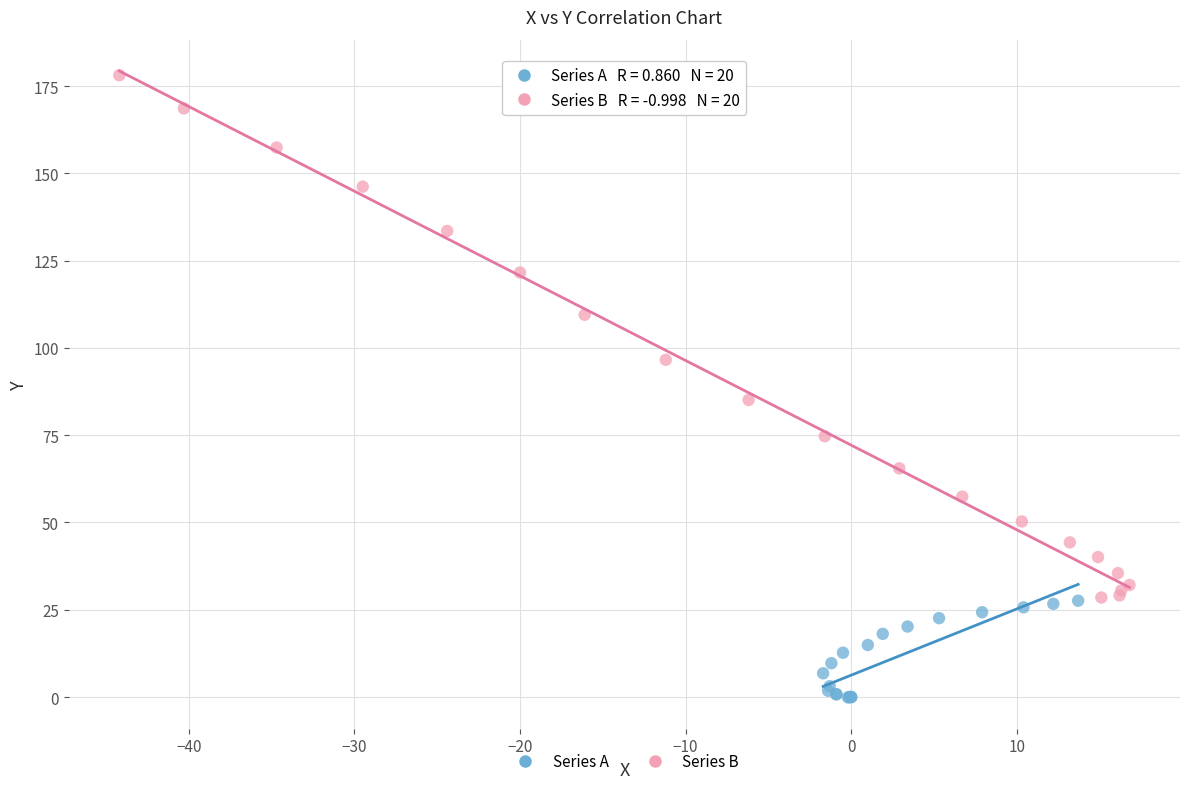

Which series has the widest spread of Y values?

Series B